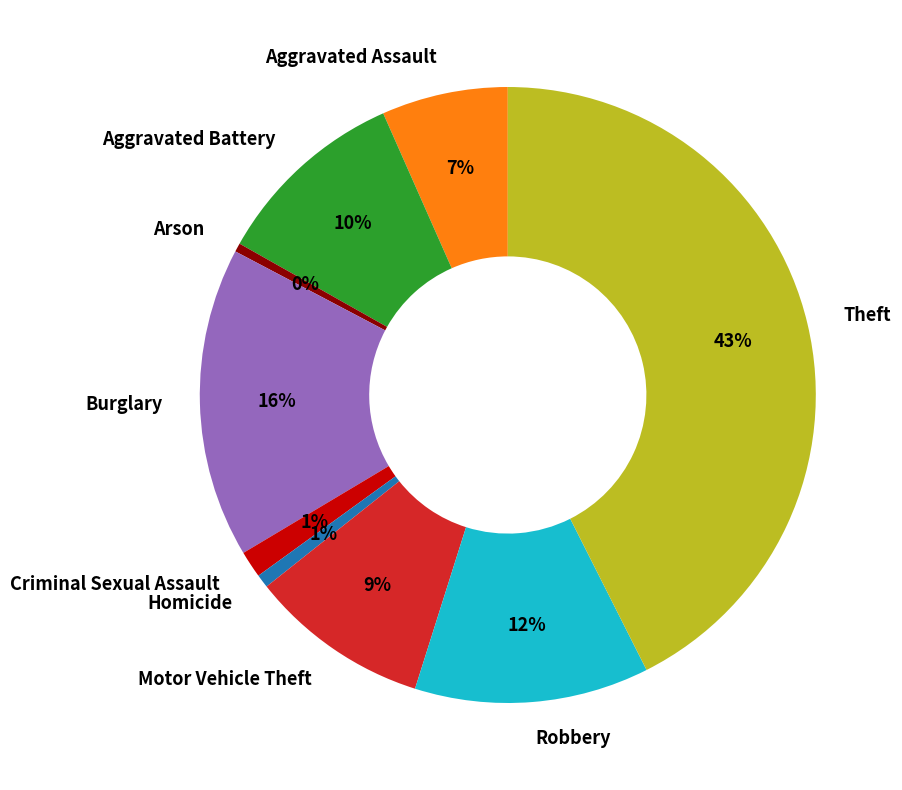

Approximately how many times larger is the value at Burglary compared to Arson?

35.7